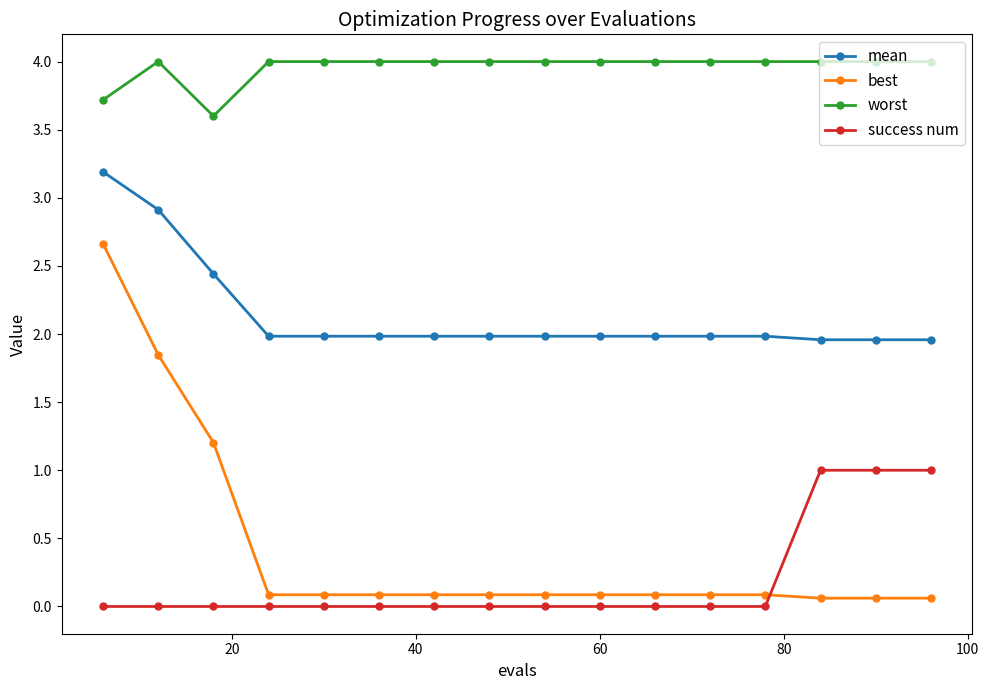

What is the maximum value shown in the chart?

4.0